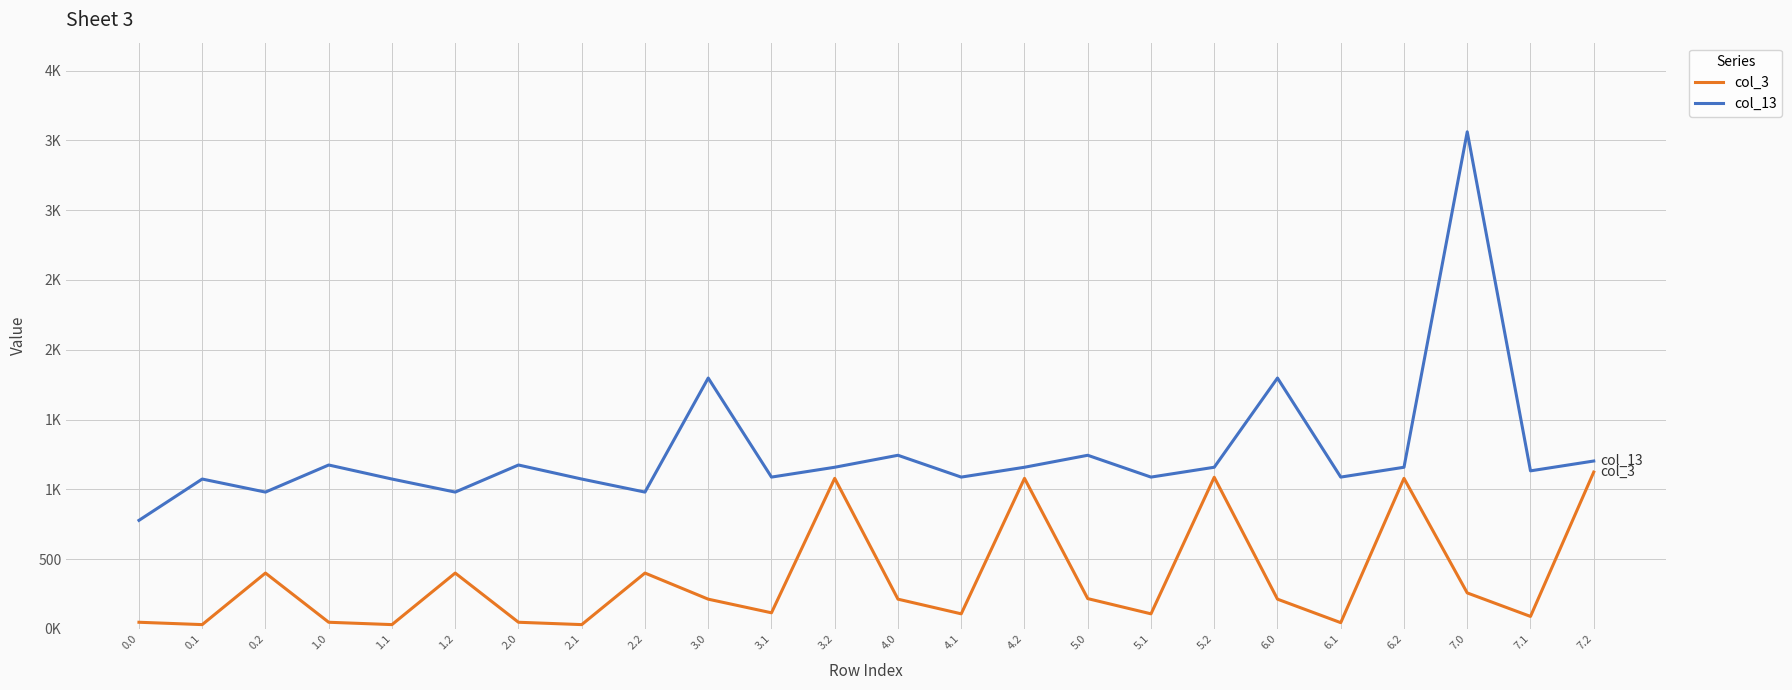

Which series has the largest range (max minus min)?

col_13